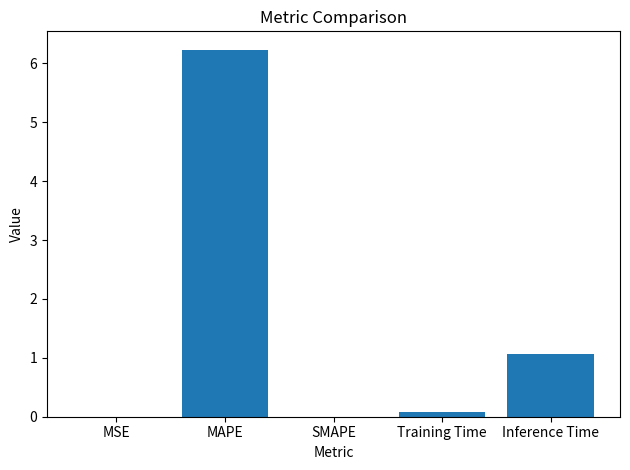

What is the greatest value displayed?

6.2